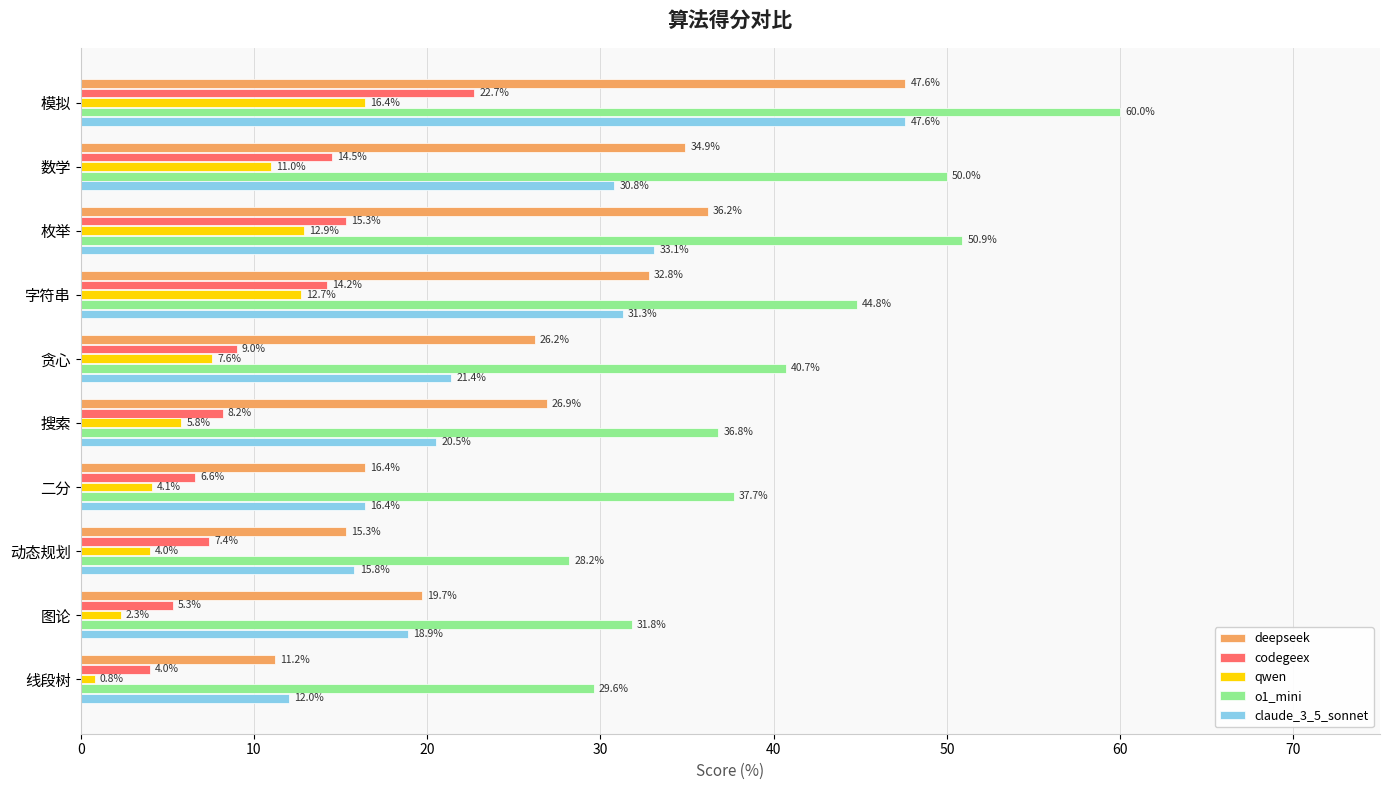

What is the difference between the maximum and second lowest values in the claude_3_5_sonnet series?

31.8